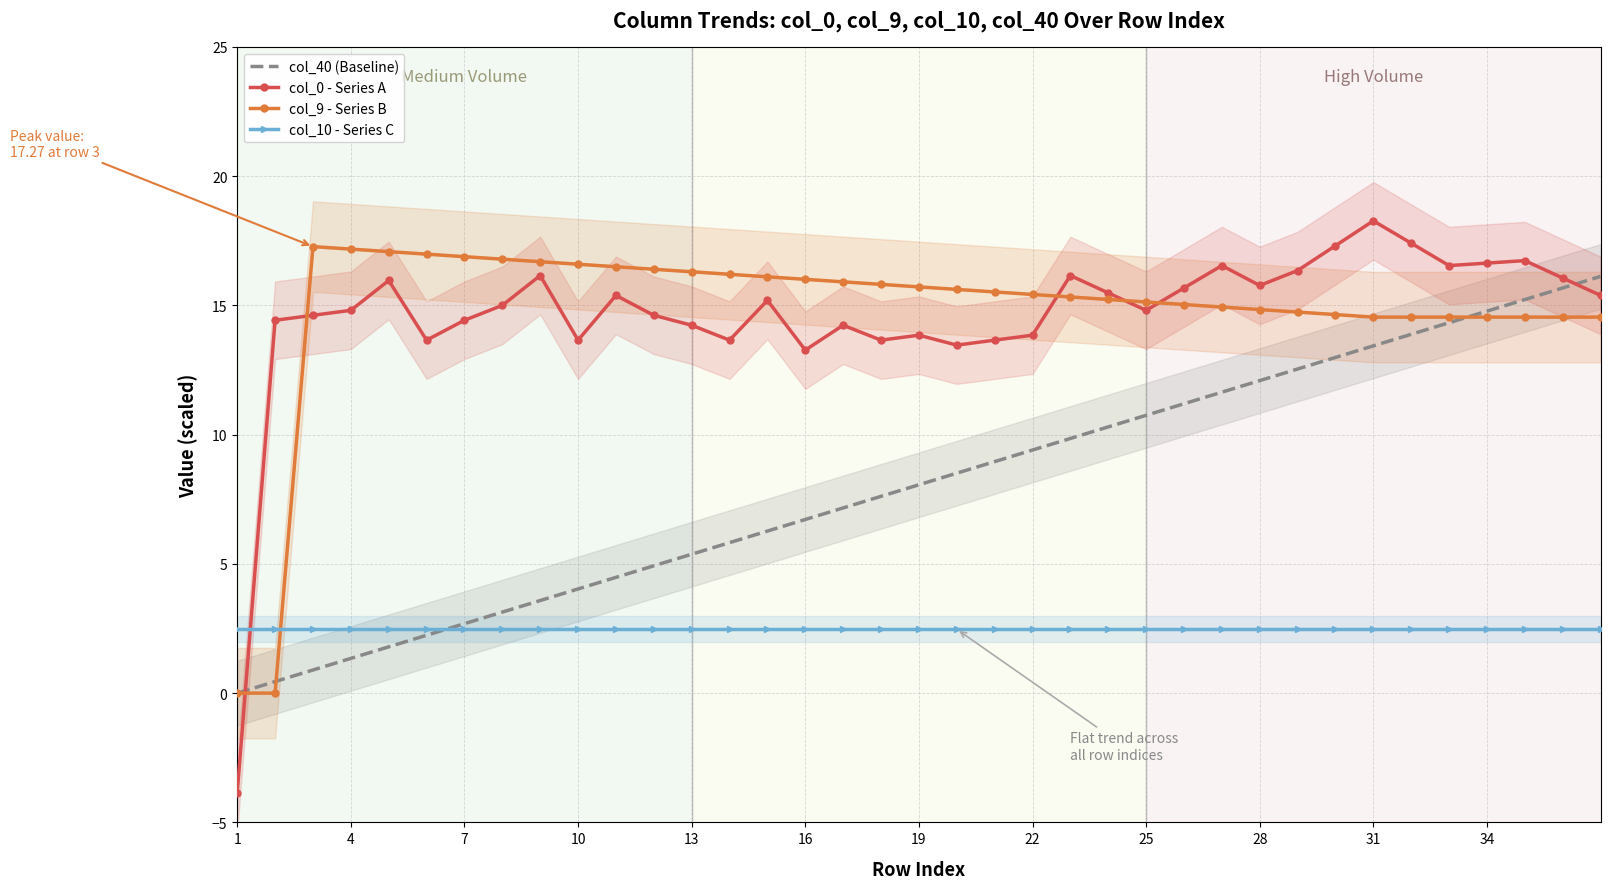

What is the highest value of the col_9 - Series B series?

17.3